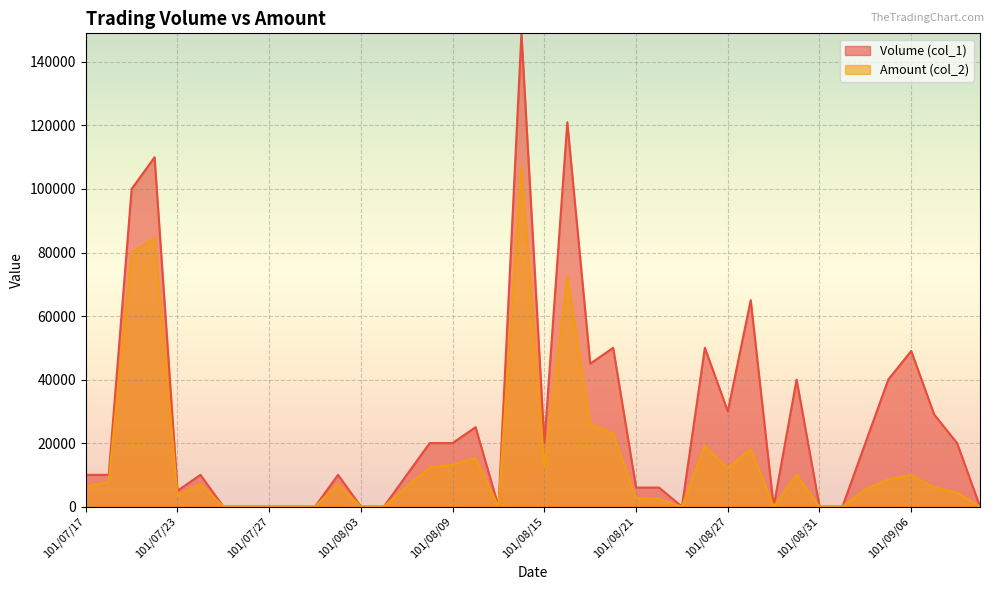

What is the label of the 39th point from the left?

101/09/10